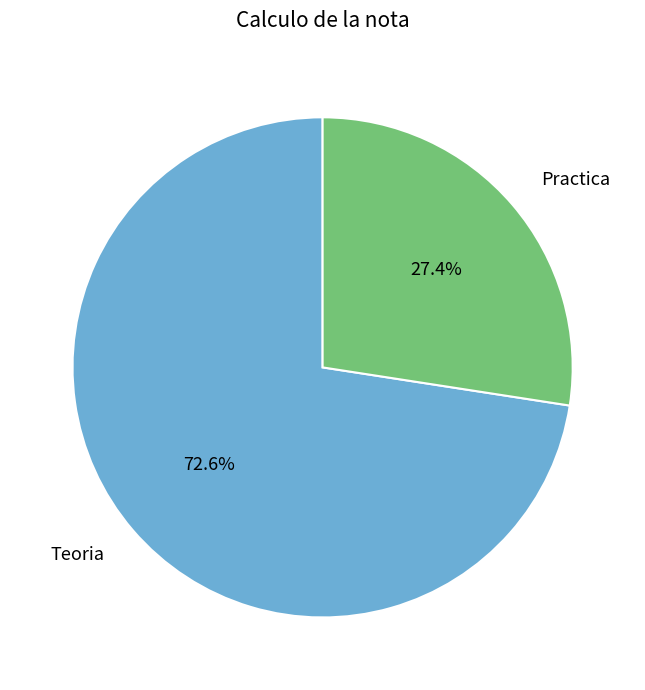

Does any single category account for the majority?

Yes